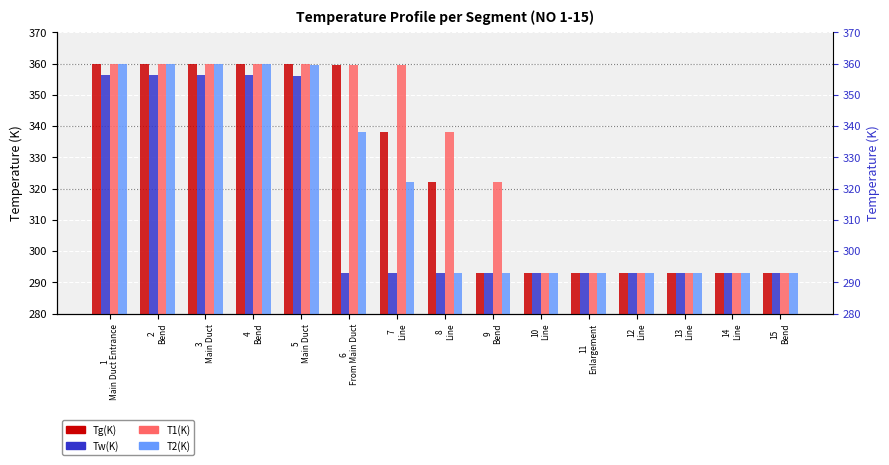

Which series changed the most between 1
Main Duct Entrance and 10
Line?

Tg(K)